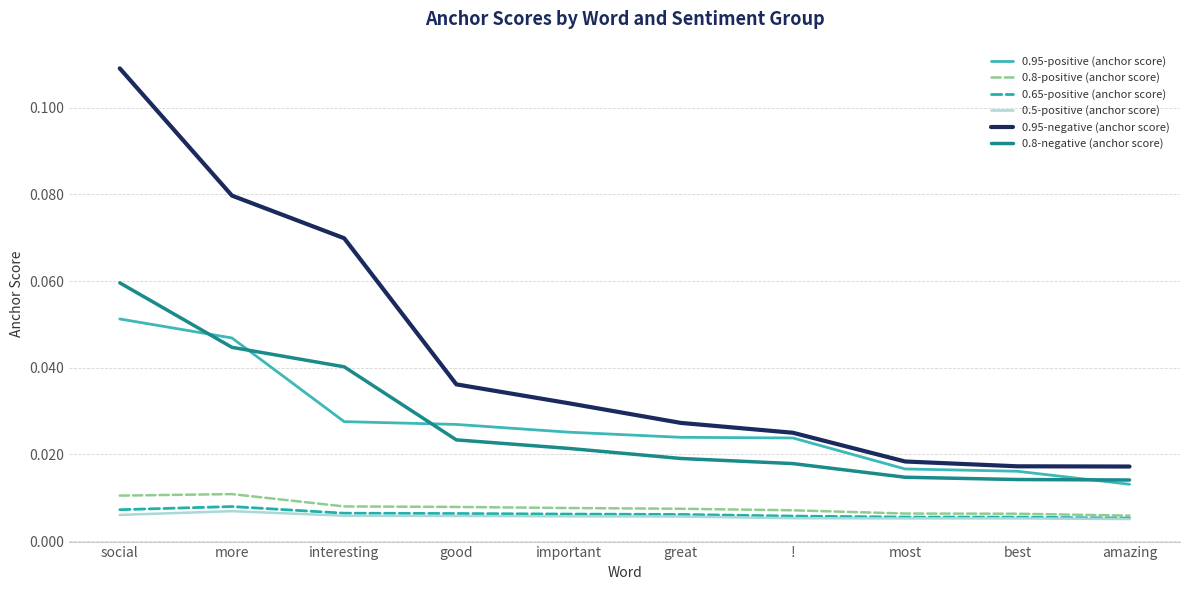

At which category is the sum across all series the highest?

social